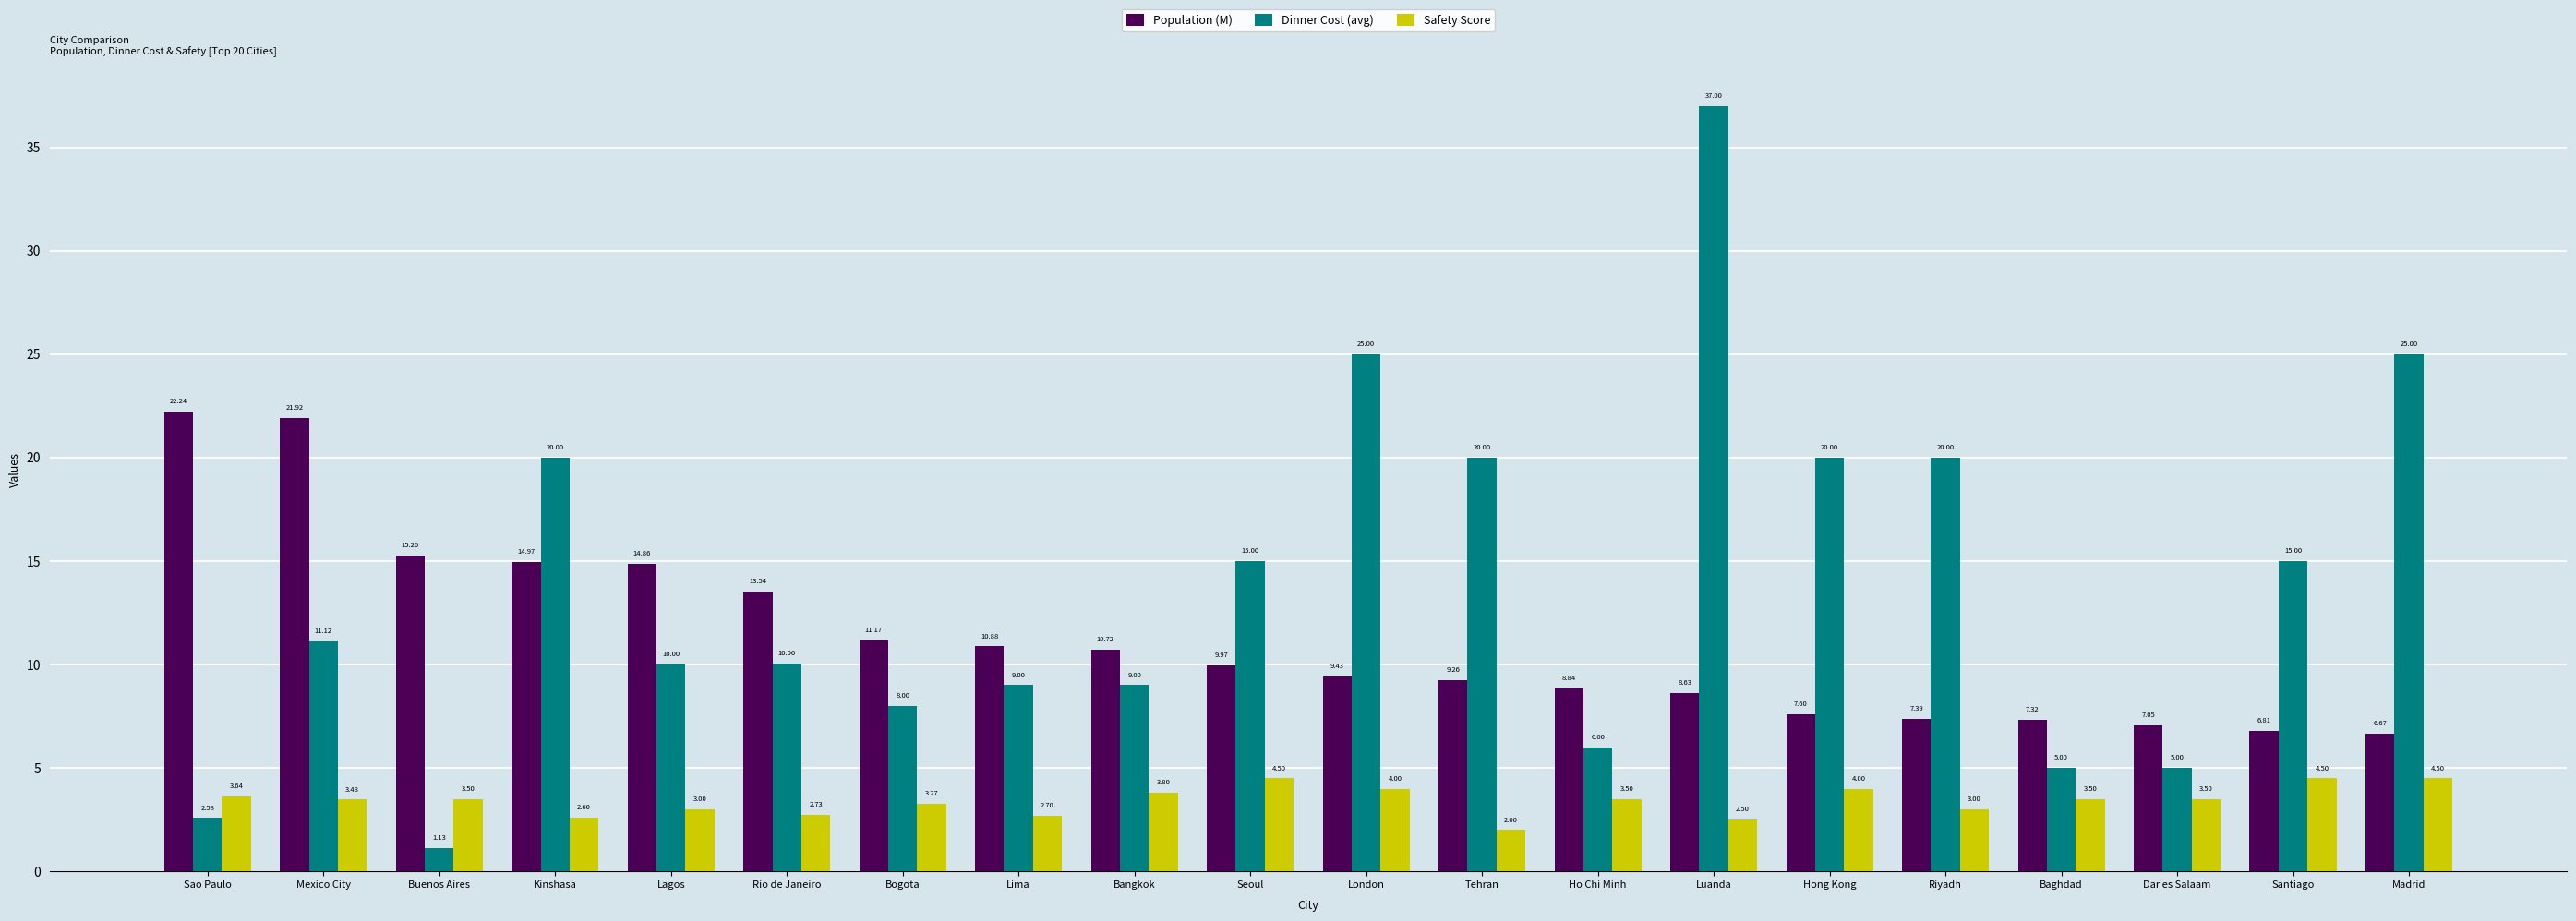

What position from the right is Tehran?

9